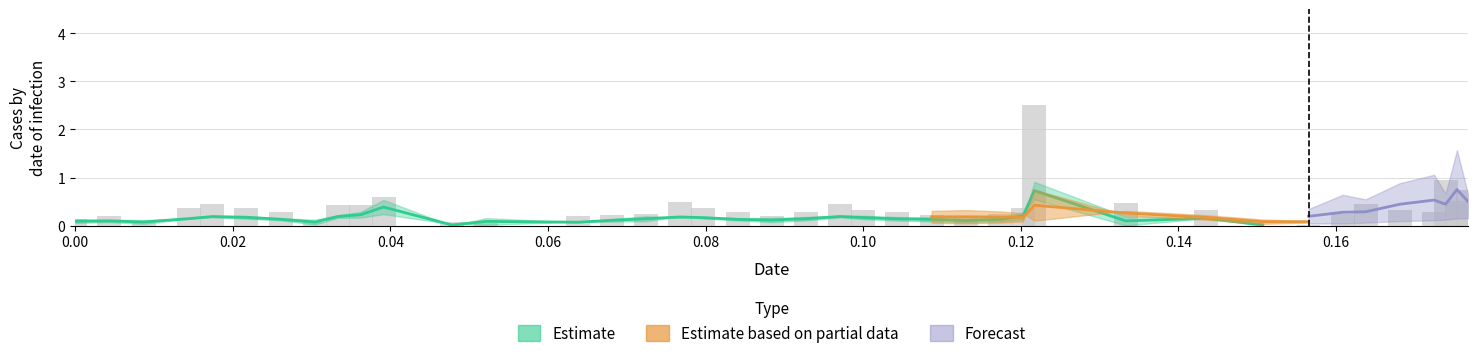

Reading left to right, what are all the values shown in this chart?

0.2	0.2	0.1	0.4	0.4	0.4	0.3	0.1	0.4	0.4	0.6	0.1	0.1	0.2	0.2	0.2	0.5	0.4	0.3	0.2	0.3	0.4	0.3	0.3	0.2	0.2	0.2	0.4	2.5	0.5	0.3	0.0	0.0	0.2	0.5	0.3	0.3	1.0	0.5	0.7